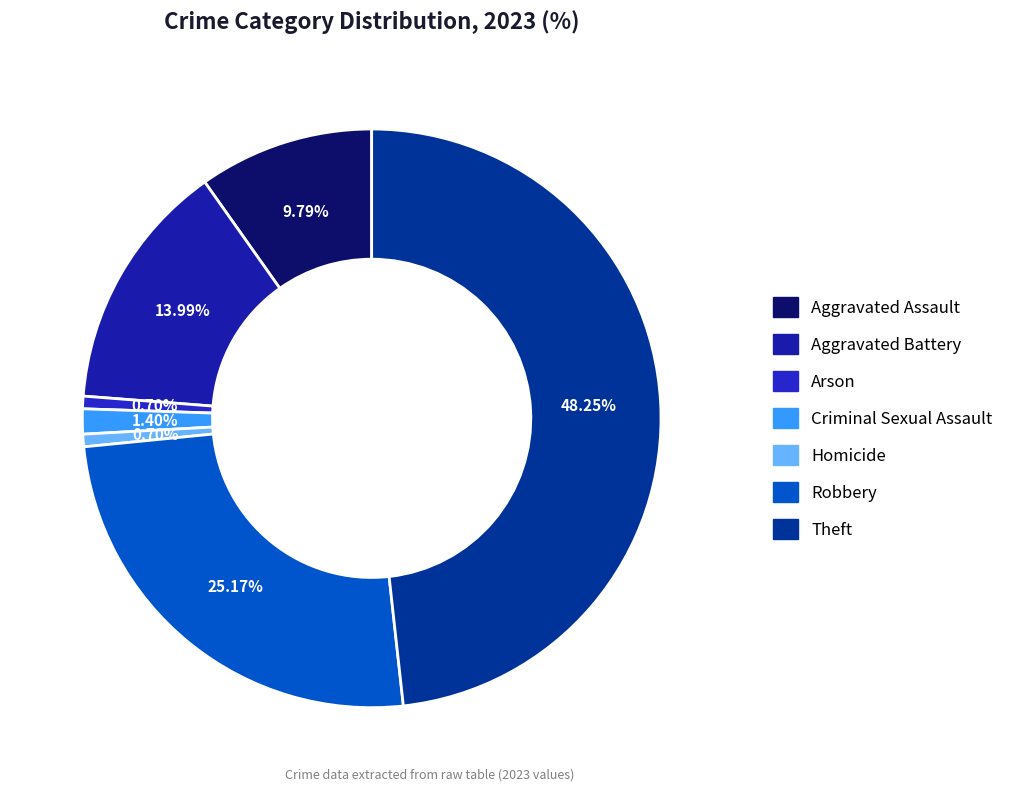

What is the largest slice in the pie chart?

Theft